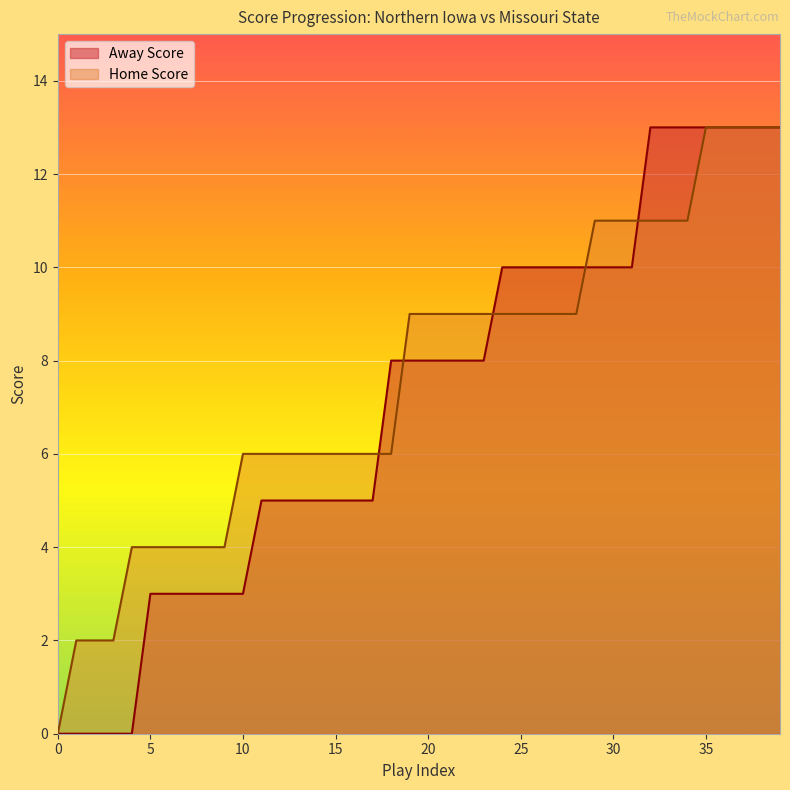

Count the number of data series in this chart.

2